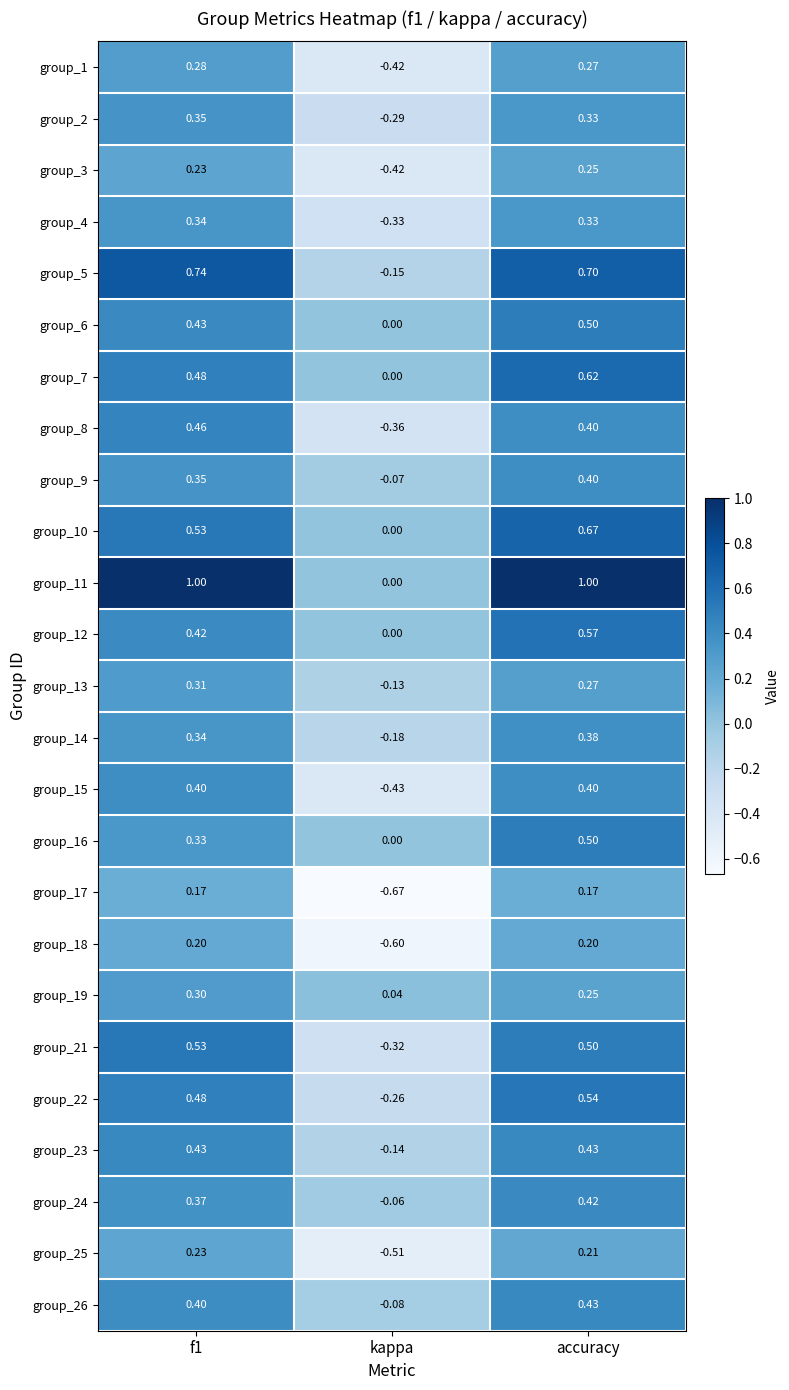

Which category has the highest value in the group_7 series?

accuracy